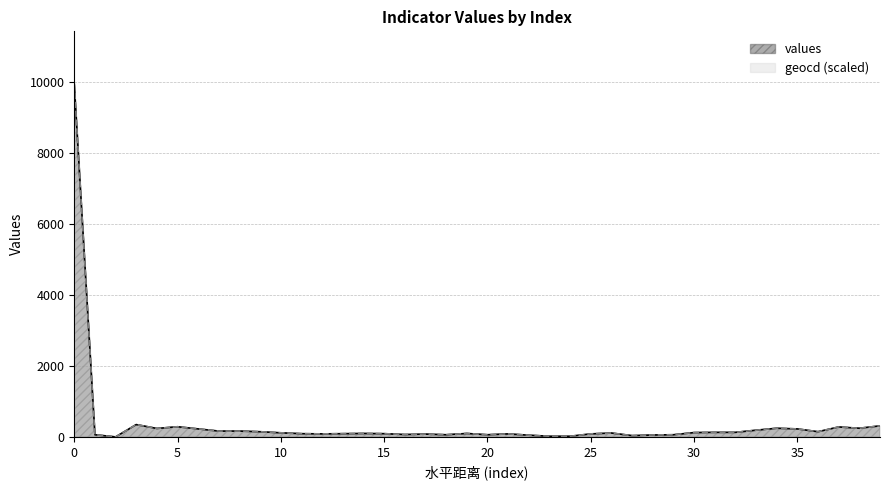

What are all the series names shown in the legend?

values, geocd (scaled)